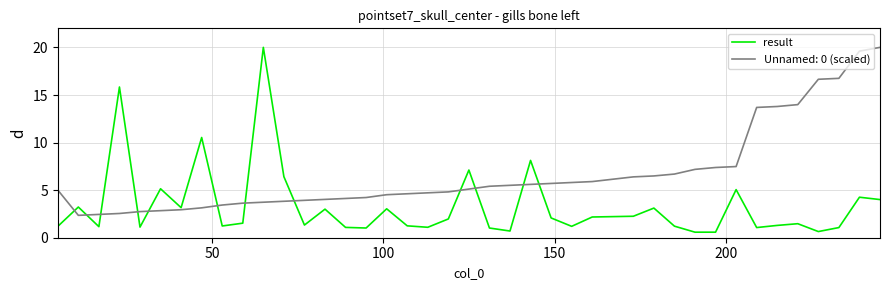

What is the maximum value shown in the chart?

20.0